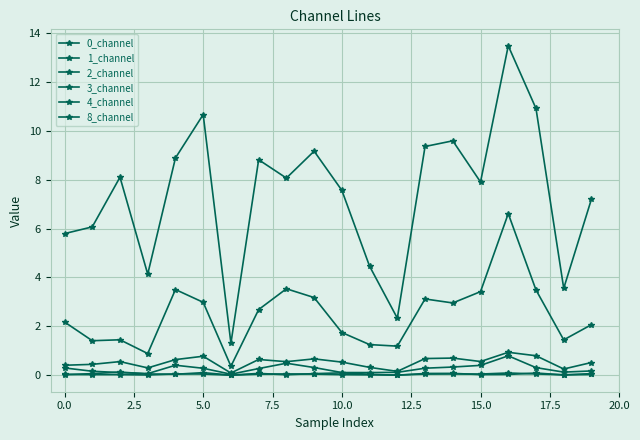

How many lines are shown in the chart?

6